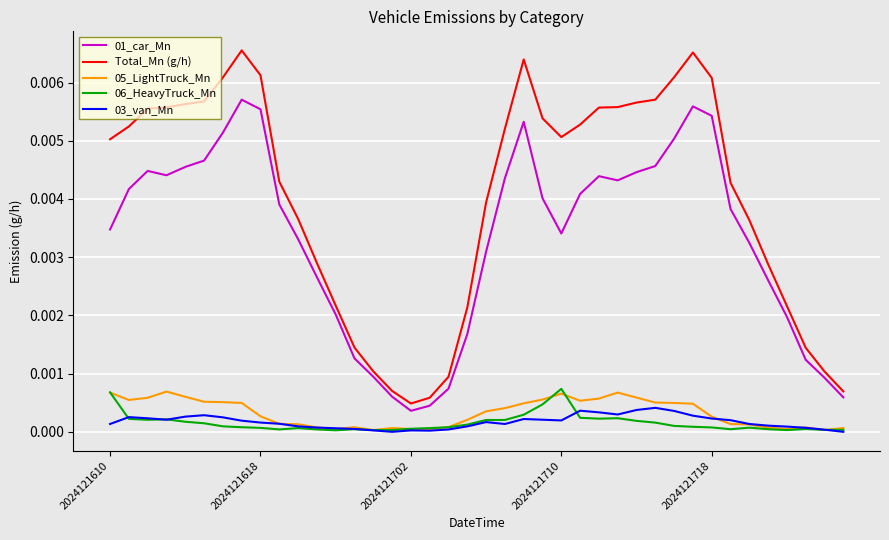

True or false: Total_Mn (g/h) and 03_van_Mn cross at least once.

False